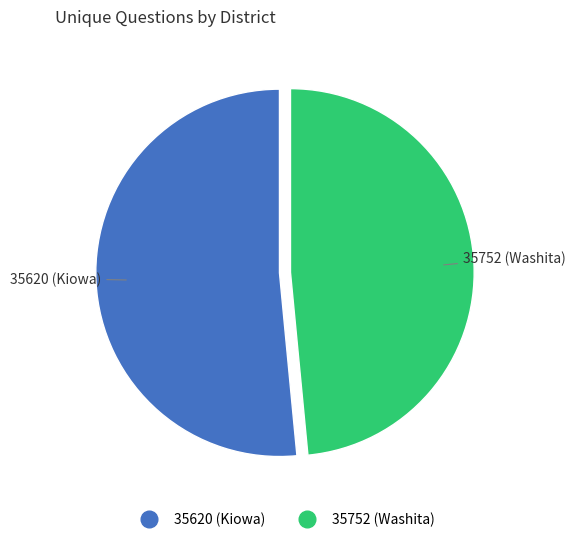

Does any single category account for the majority?

Yes